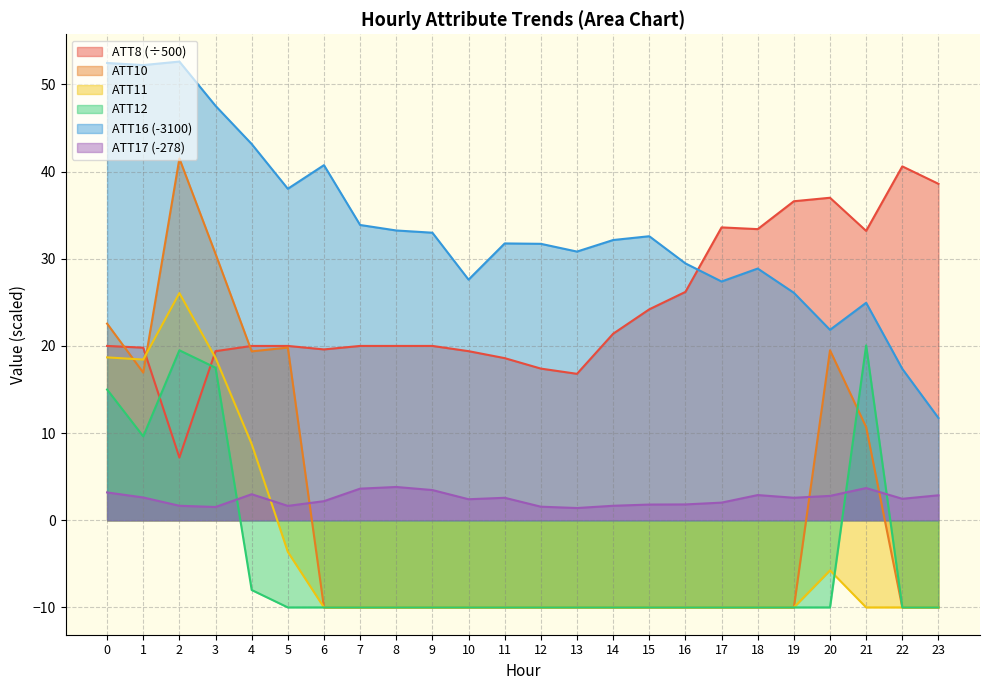

Does the chart display data point markers on the line(s)?

No